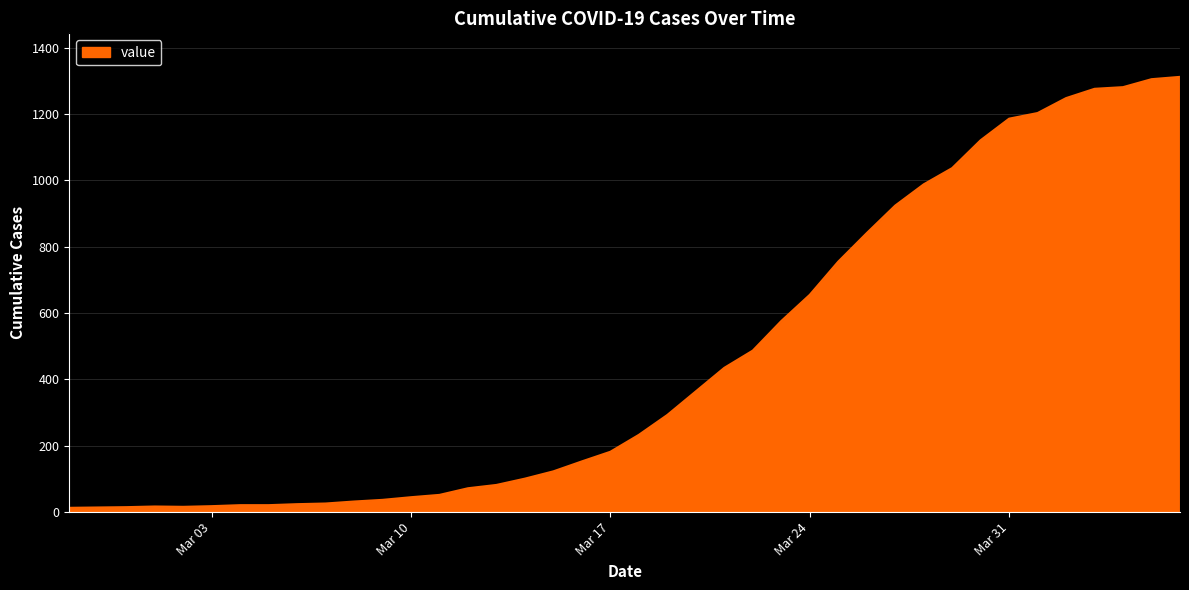

What is the greatest value displayed?

1312